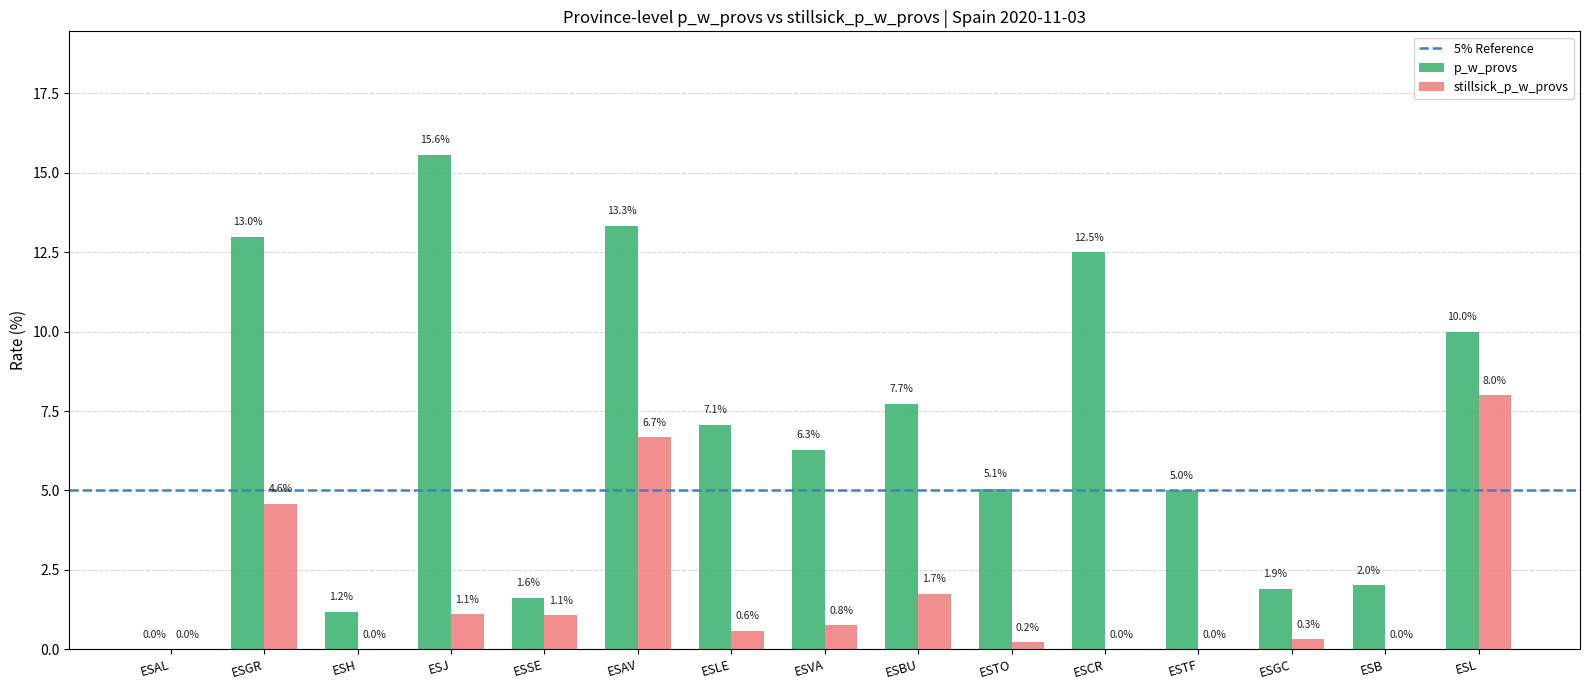

At which label does p_w_provs reach its peak?

ESJ